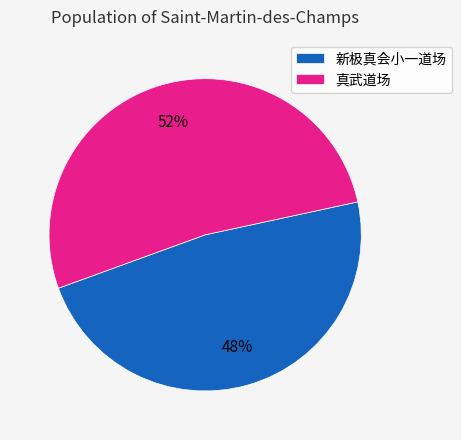

What is the ratio of the value at 新极真会小一道场 to the value at 真武道场?

0.9